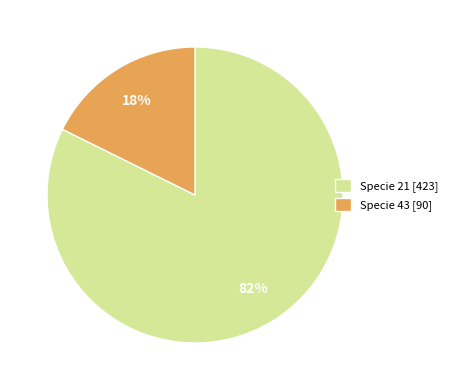

Which has a higher value, Specie 43 [90] or Specie 21 [423]?

Specie 21 [423]